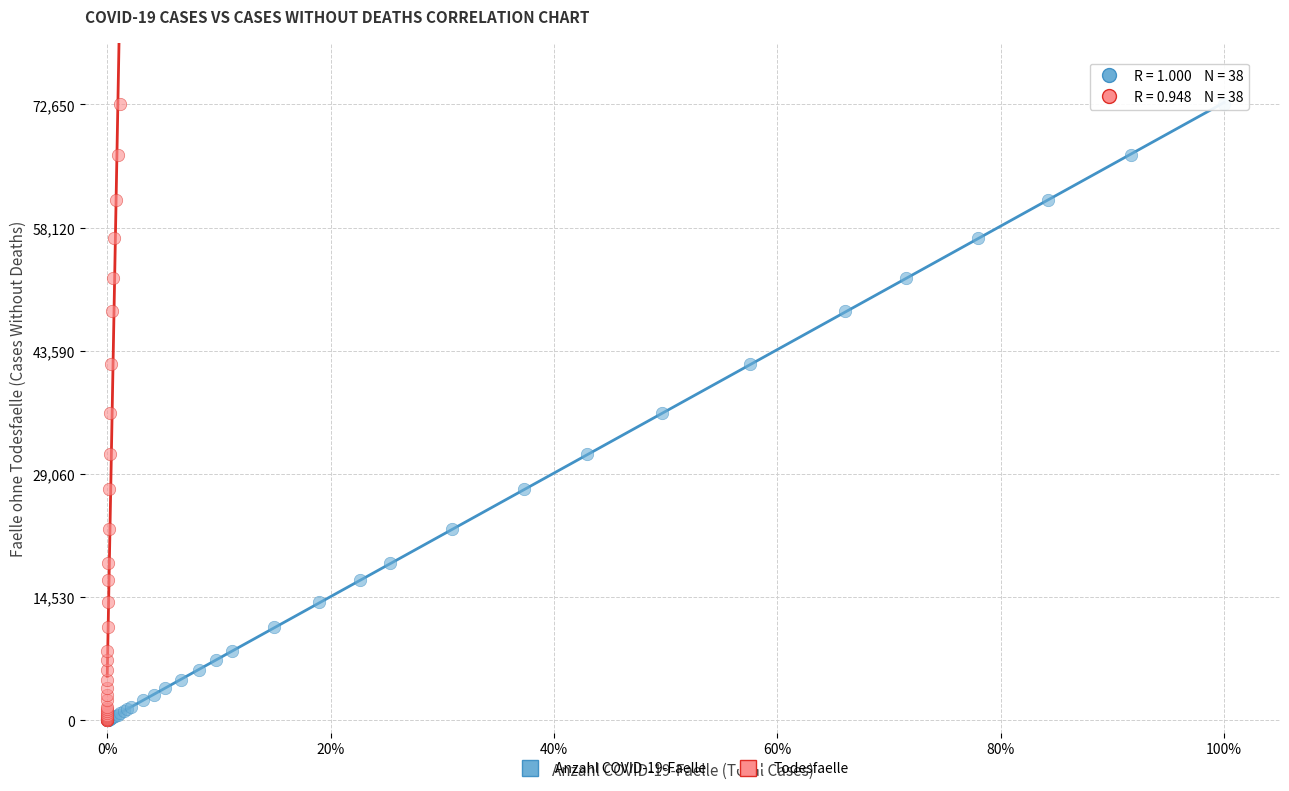

What are all the series names shown in the legend?

Anzahl COVID-19-Faelle, Todesfaelle